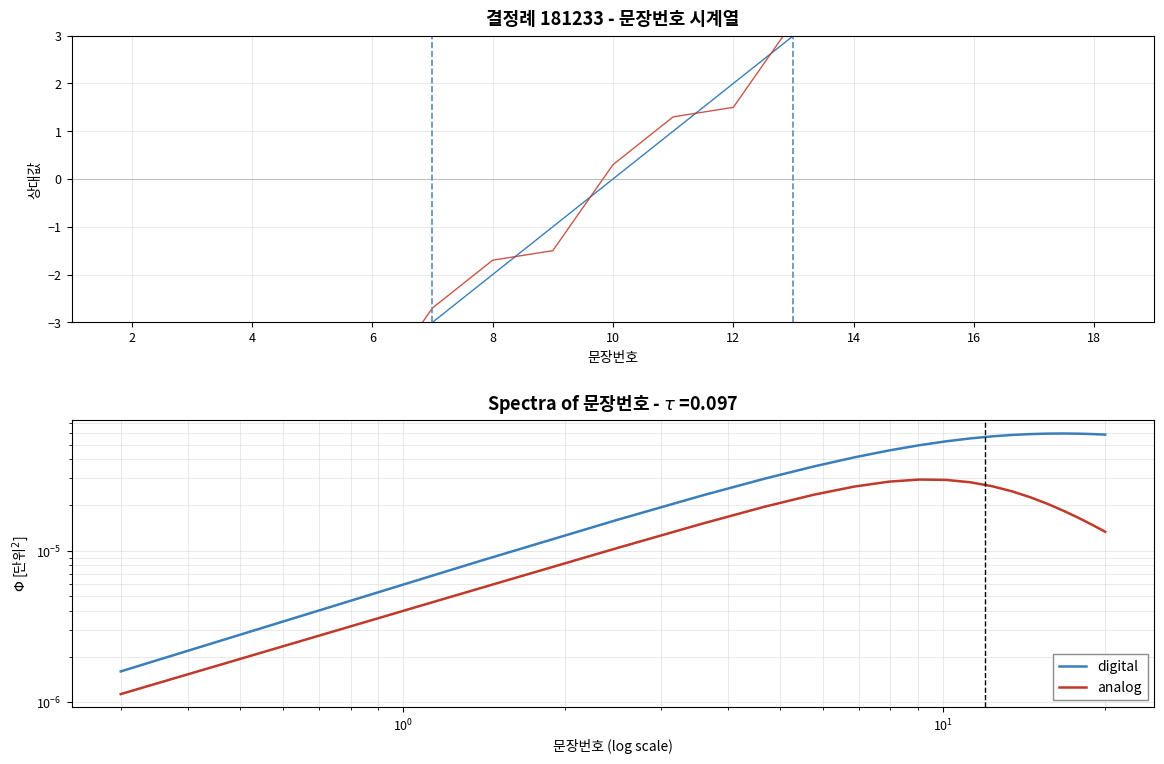

Is the value of analog at 18 greater than the value of digital at 10?

No